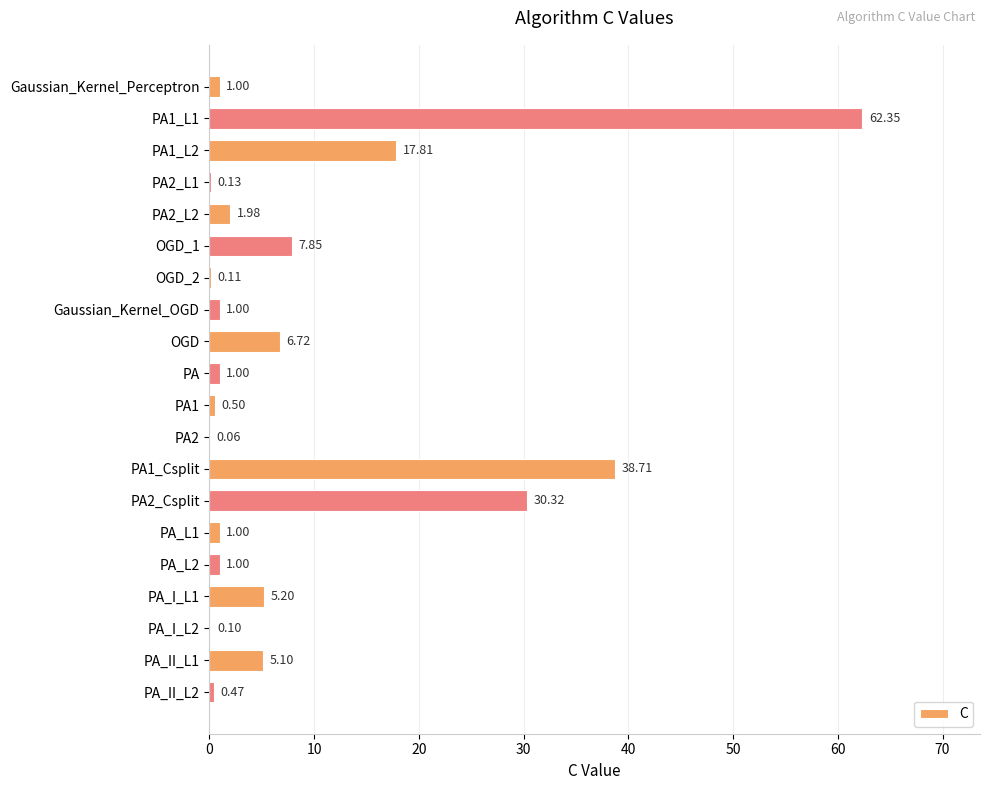

Which has a higher value, PA2 or PA1_L2?

PA1_L2